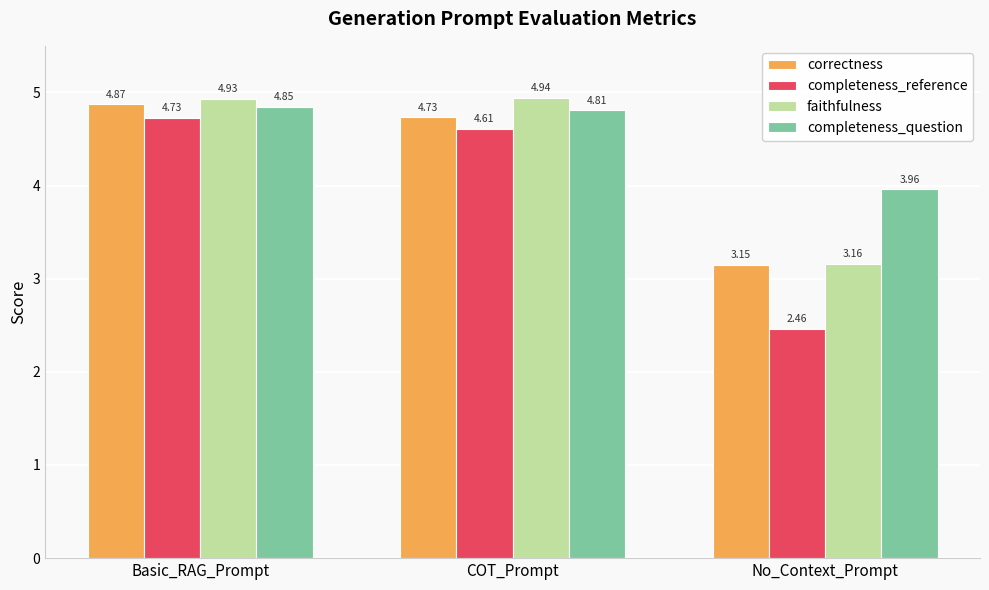

At which category does the chart reach its minimum across all series?

No_Context_Prompt